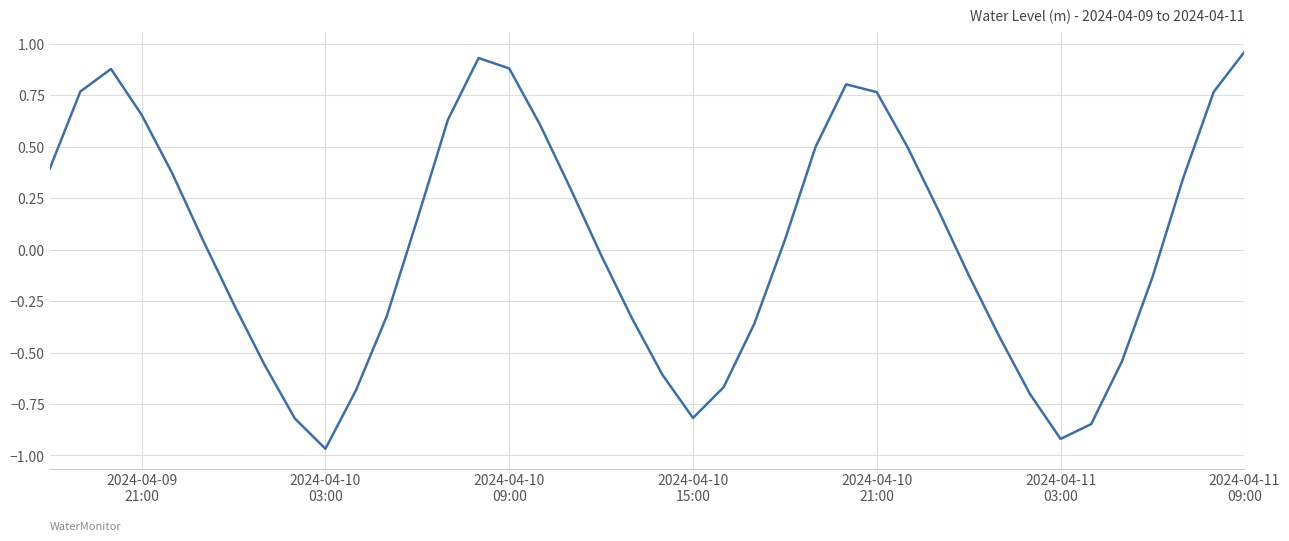

How many values are below zero?

19